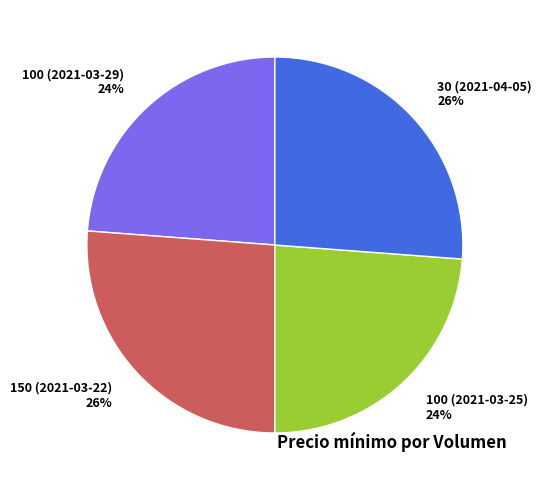

The 100 (2021-03-29) slice represents 13% of the pie. True or false?

False